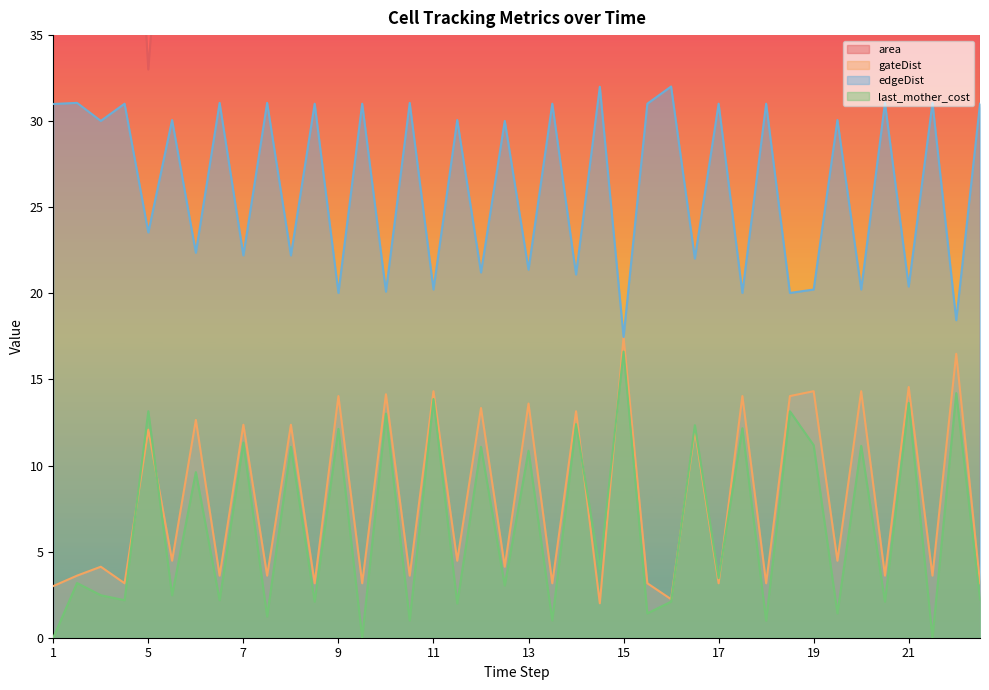

Where is the first local minimum for gateDist?

4